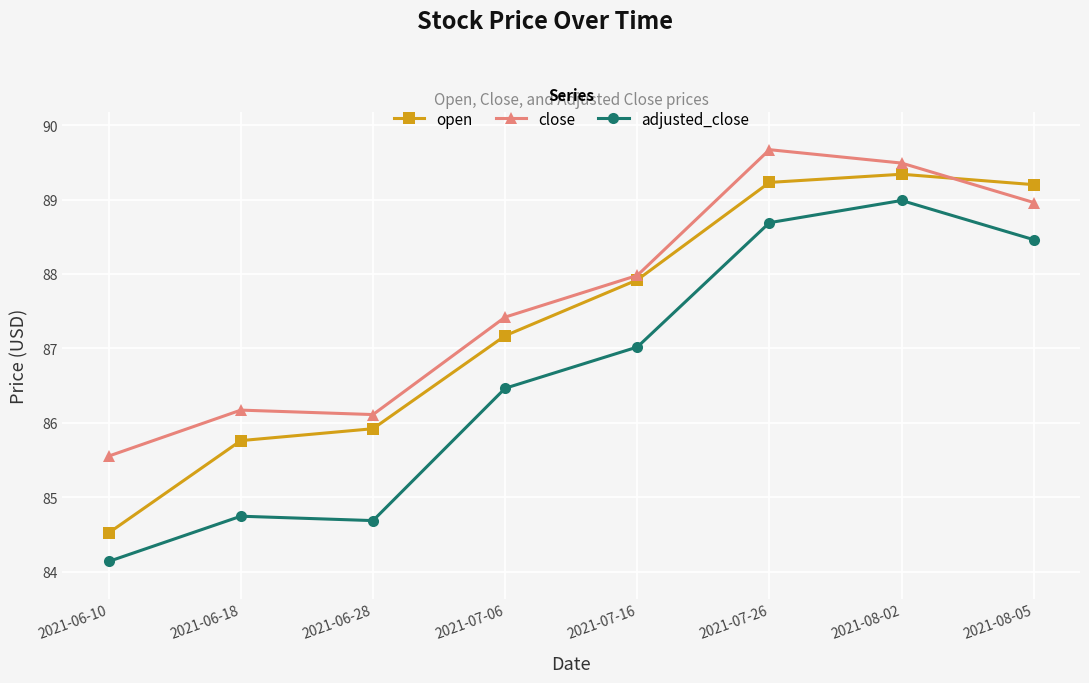

What is the sum of all close values?

701.4